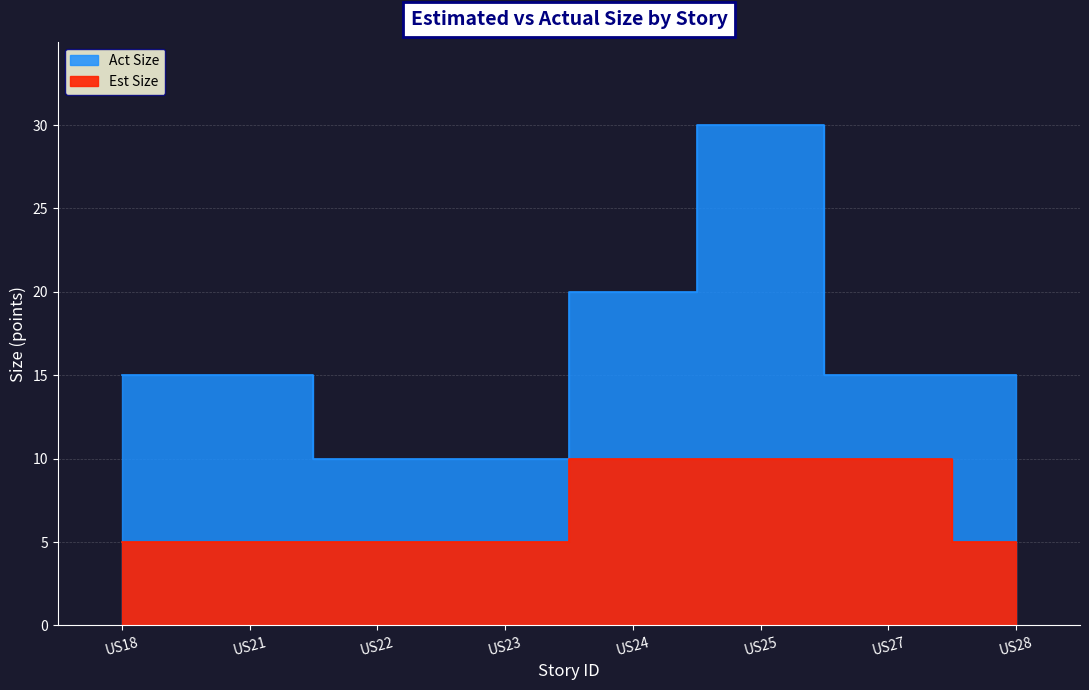

True or false: Est Size has more than 0 points higher than both neighbors.

False